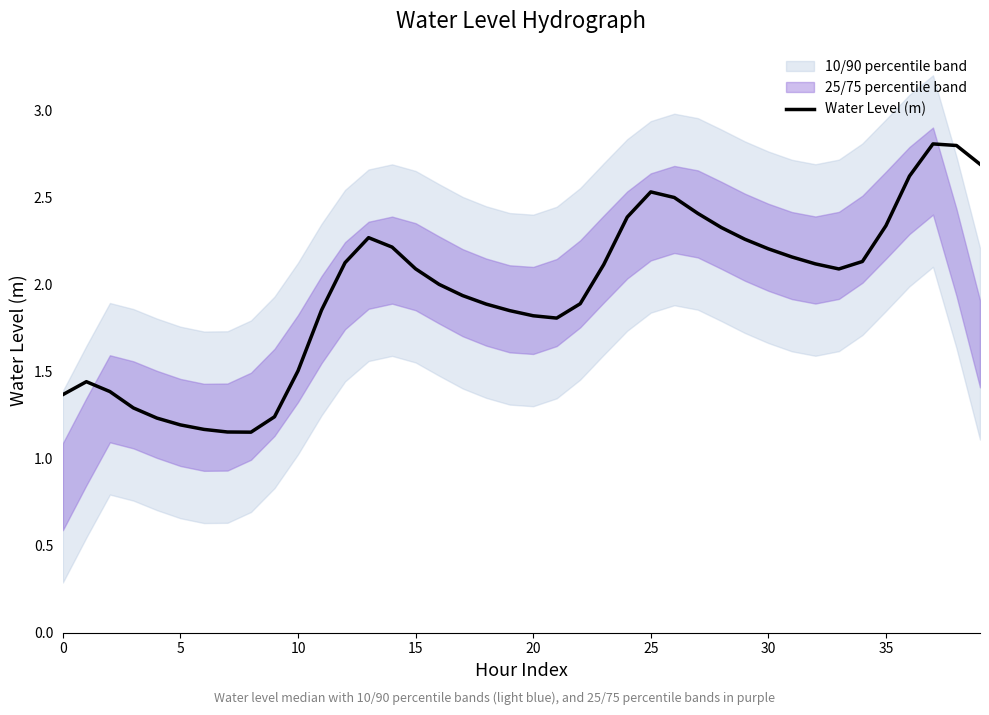

What is the maximum value for Water Level (m)?

2.8